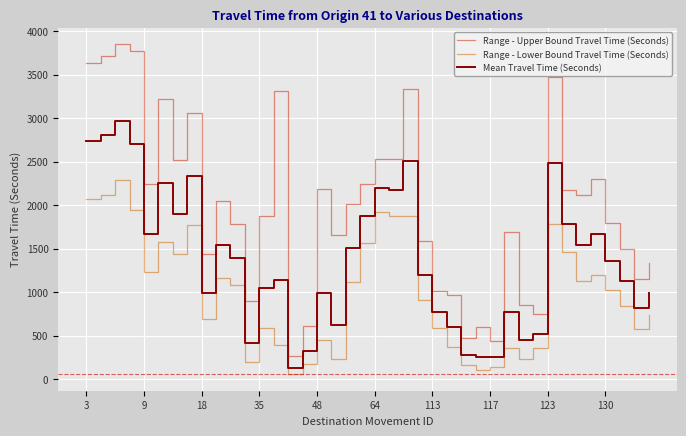

What is the sum of all Mean Travel Time (Seconds) values?

55072